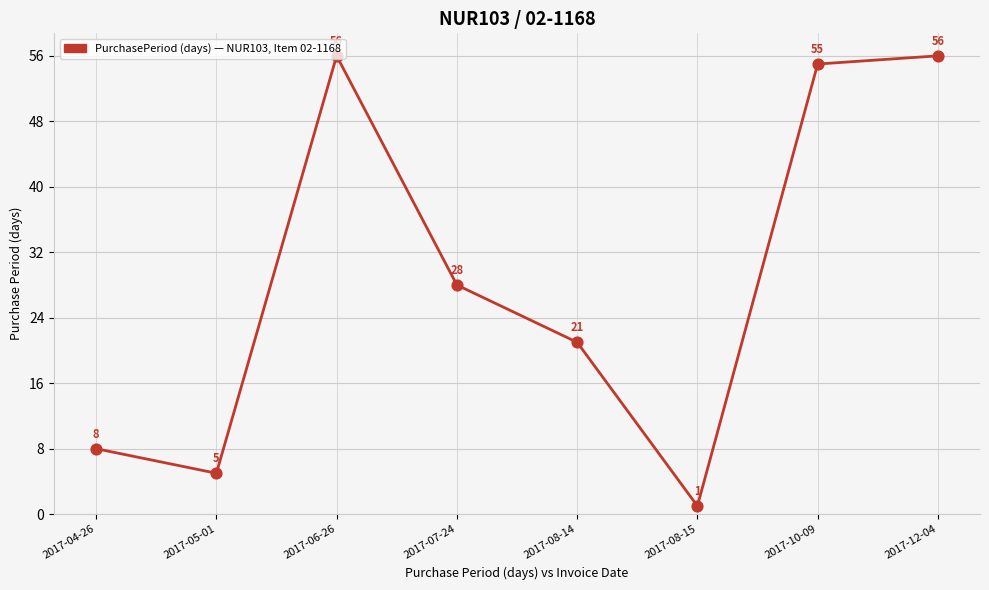

What is the change in value from 2017-06-26 to 2017-07-24?

-28